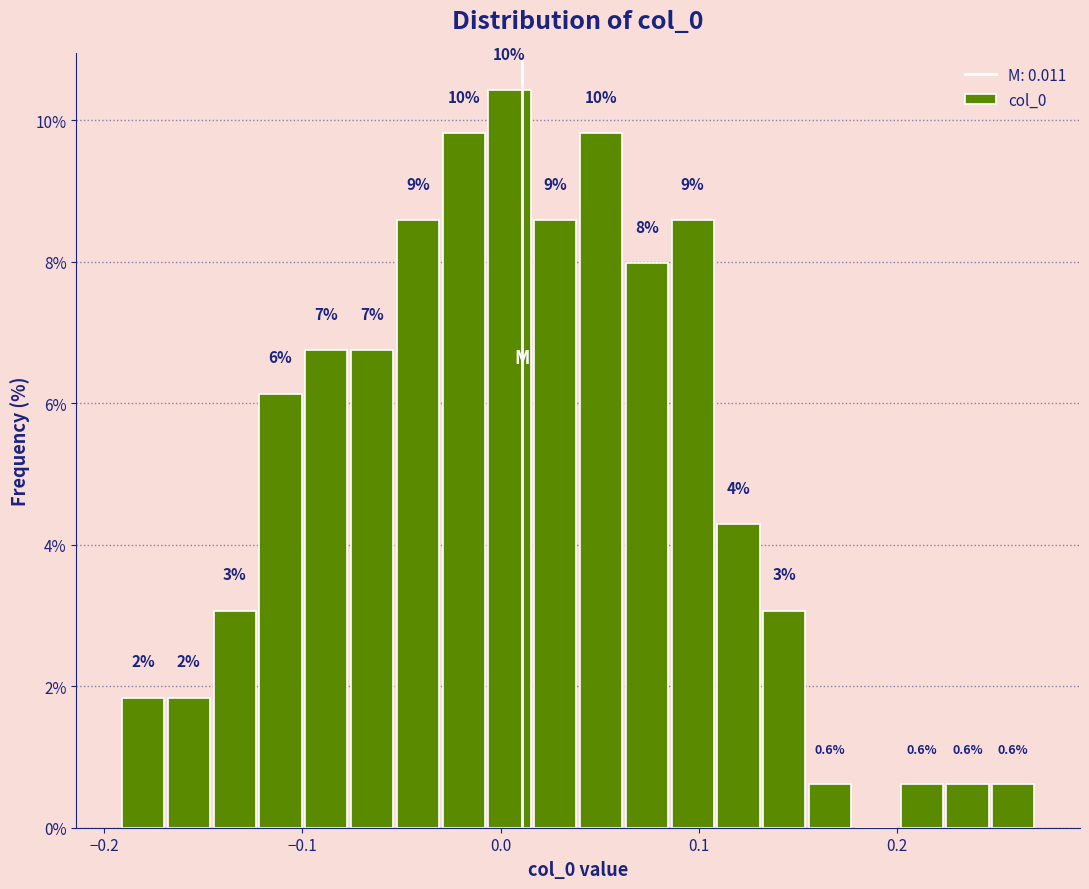

Around what value on the x-axis is the tallest bar? Give the approximate position of its centre, as read against the axis.

0.00